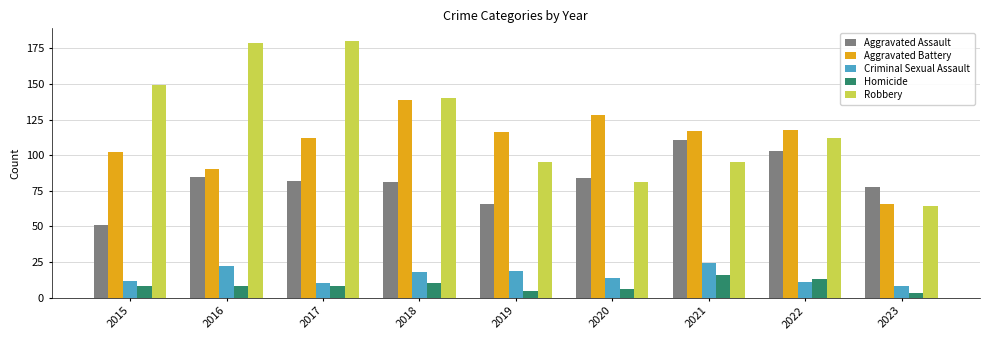

Reading left to right, transcribe all the data shown in this chart.

Aggravated Assault: 2015=51	2016=85	2017=82	2018=81	2019=66	2020=84	2021=111	2022=103	2023=78
Aggravated Battery: 2015=102	2016=90	2017=112	2018=139	2019=116	2020=128	2021=117	2022=118	2023=66
Criminal Sexual Assault: 2015=12	2016=22	2017=10	2018=18	2019=19	2020=14	2021=24	2022=11	2023=8
Homicide: 2015=8	2016=8	2017=8	2018=10	2019=5	2020=6	2021=16	2022=13	2023=3
Robbery: 2015=149	2016=179	2017=180	2018=140	2019=95	2020=81	2021=95	2022=112	2023=64